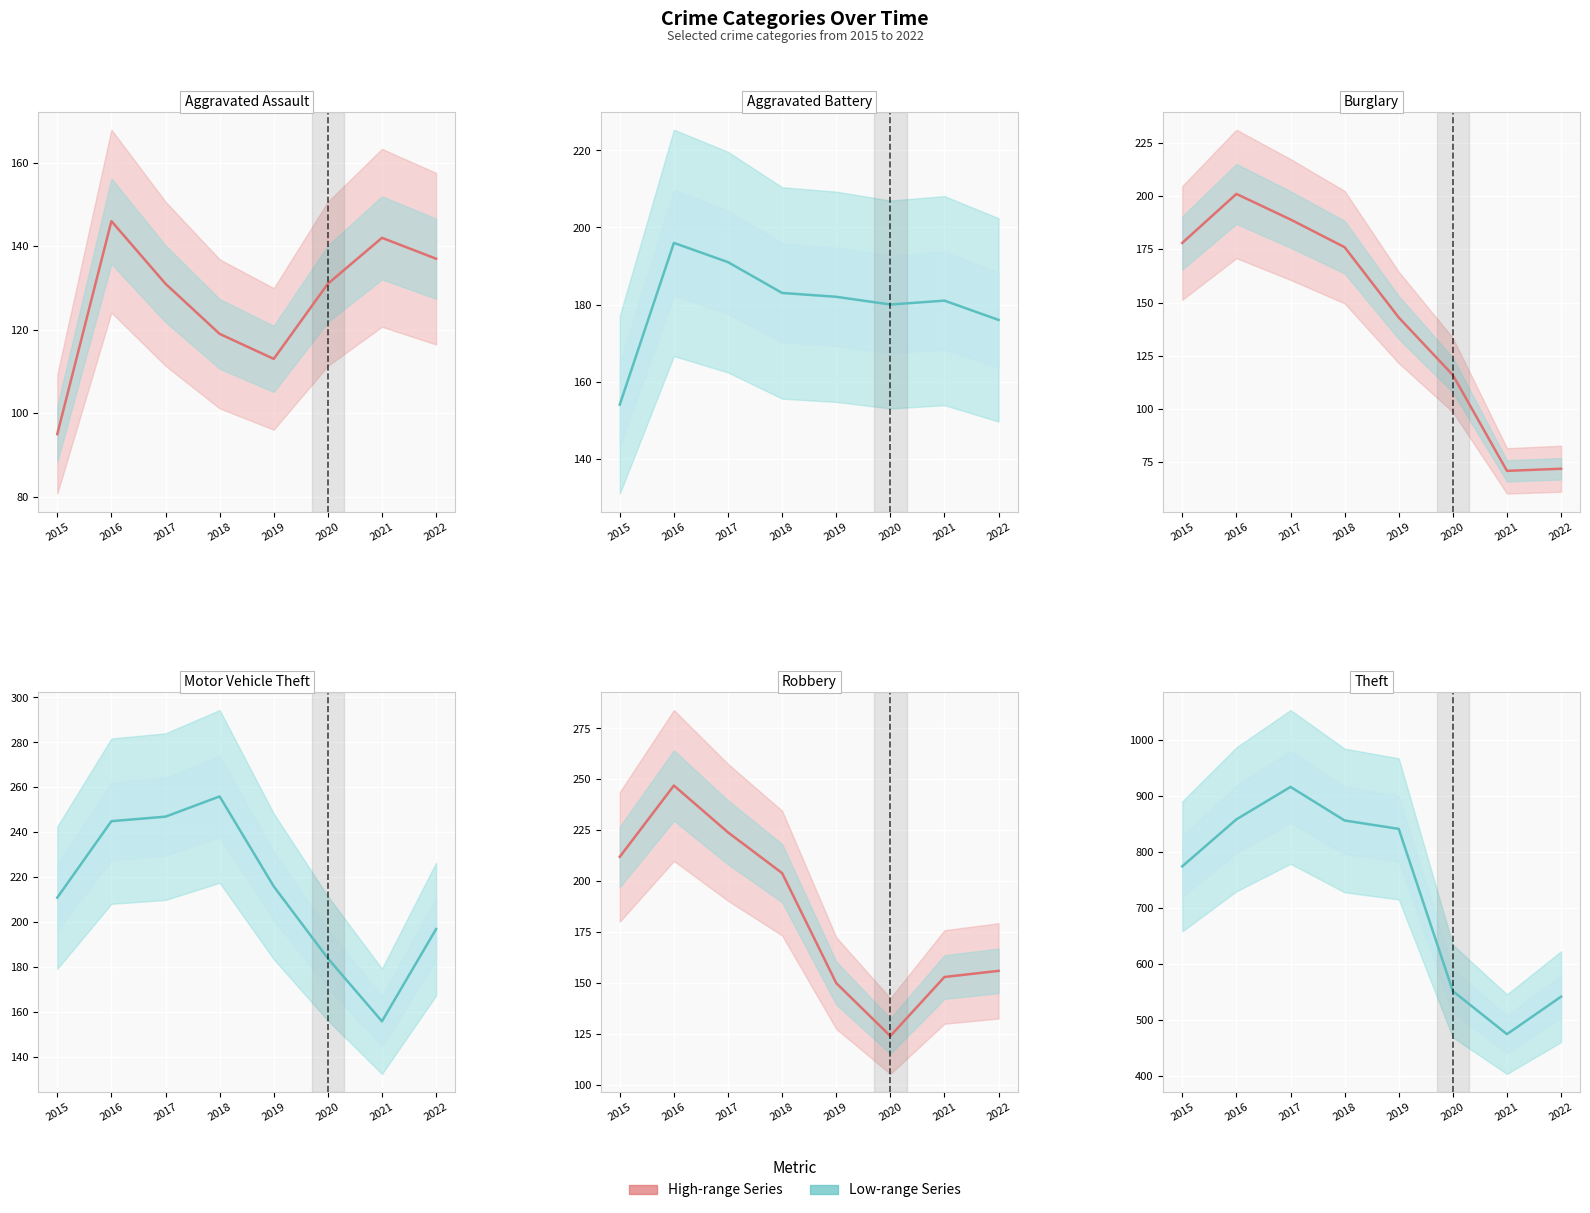

What is the sum of all Motor Vehicle Theft values?

1712